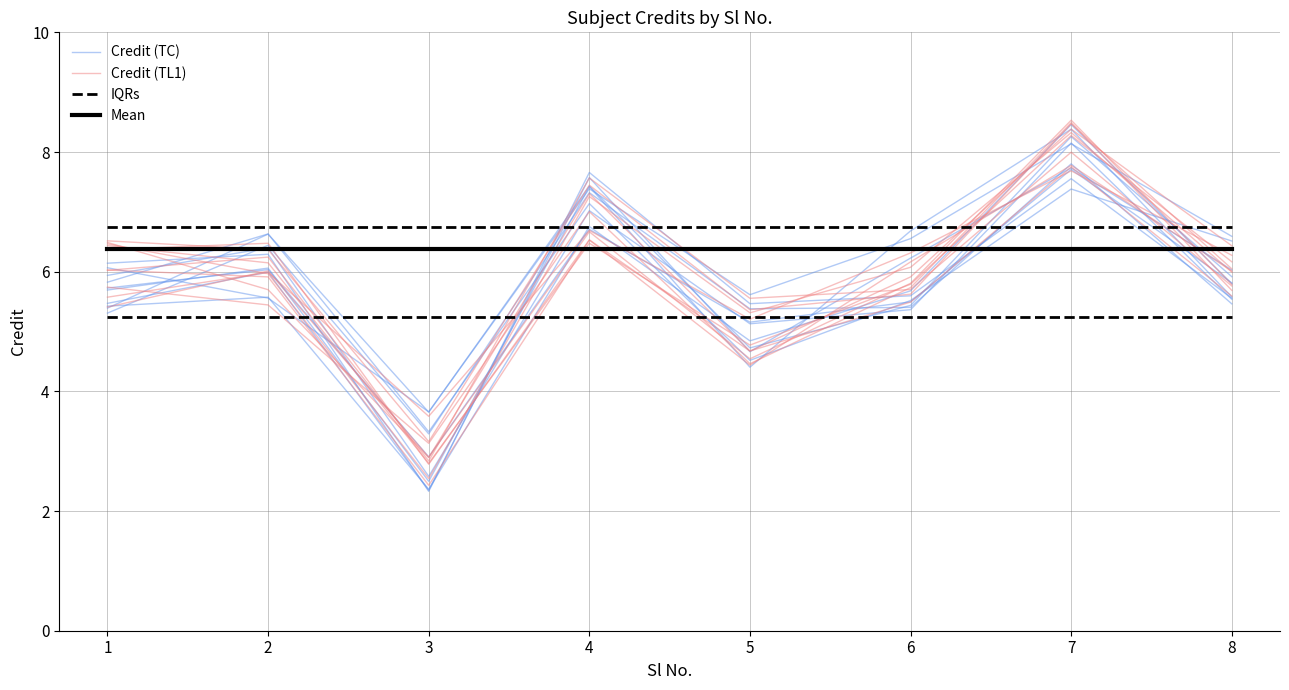

What is the average value of the Mean series?

6.4